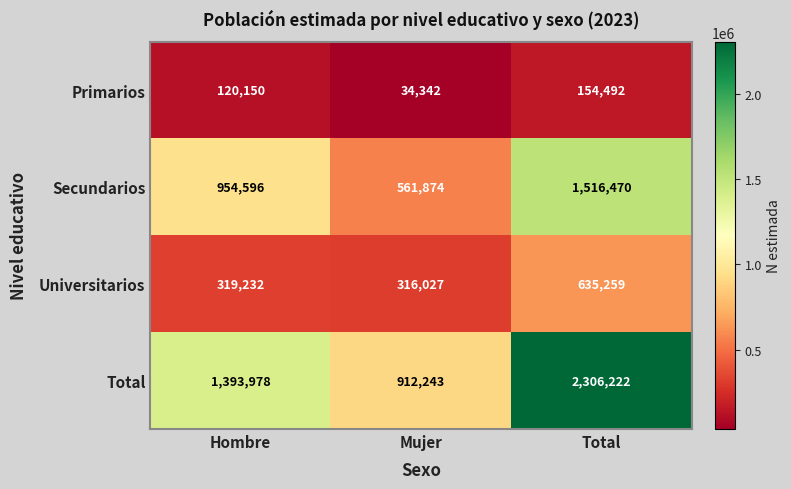

What is the greatest value displayed?

2306222